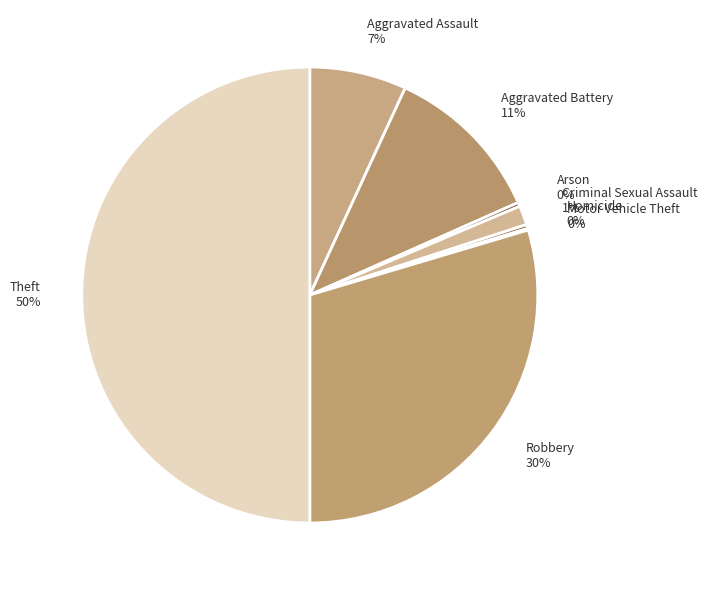

True or false: Homicide accounts for 0% of the total.

True